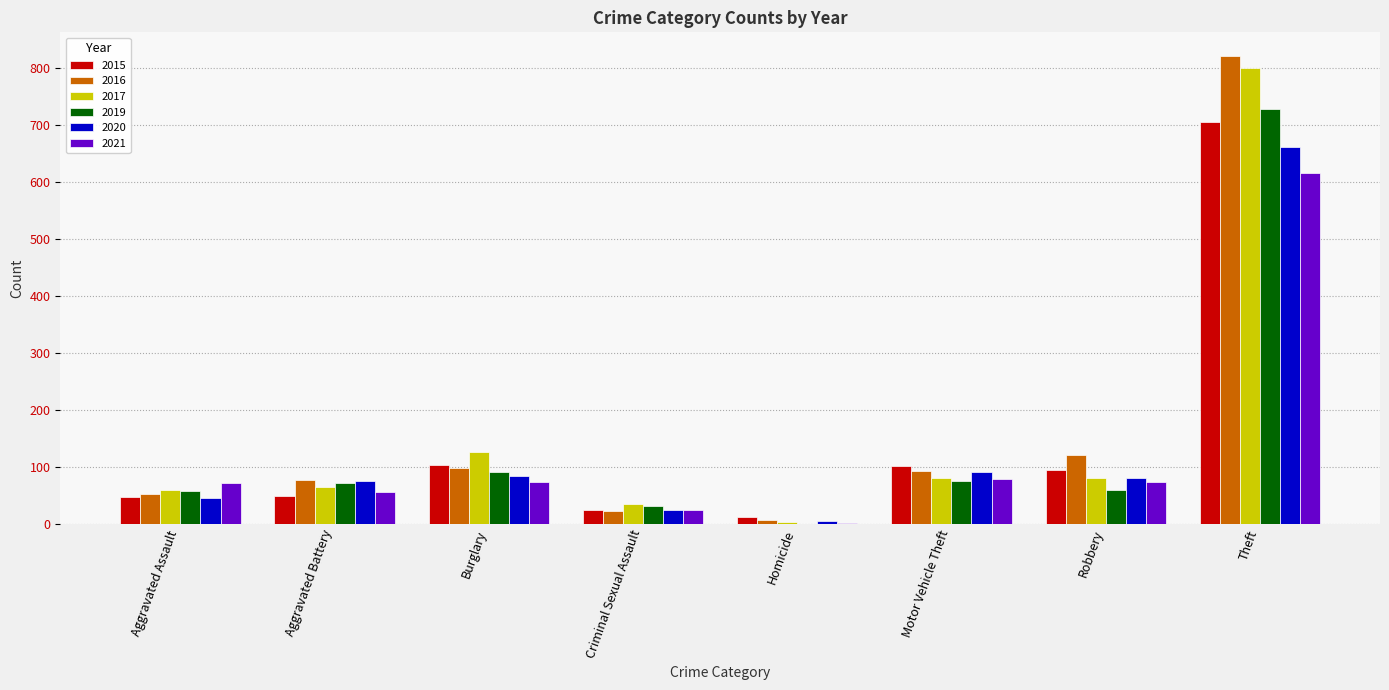

At which category does the chart reach its peak across all series?

Theft